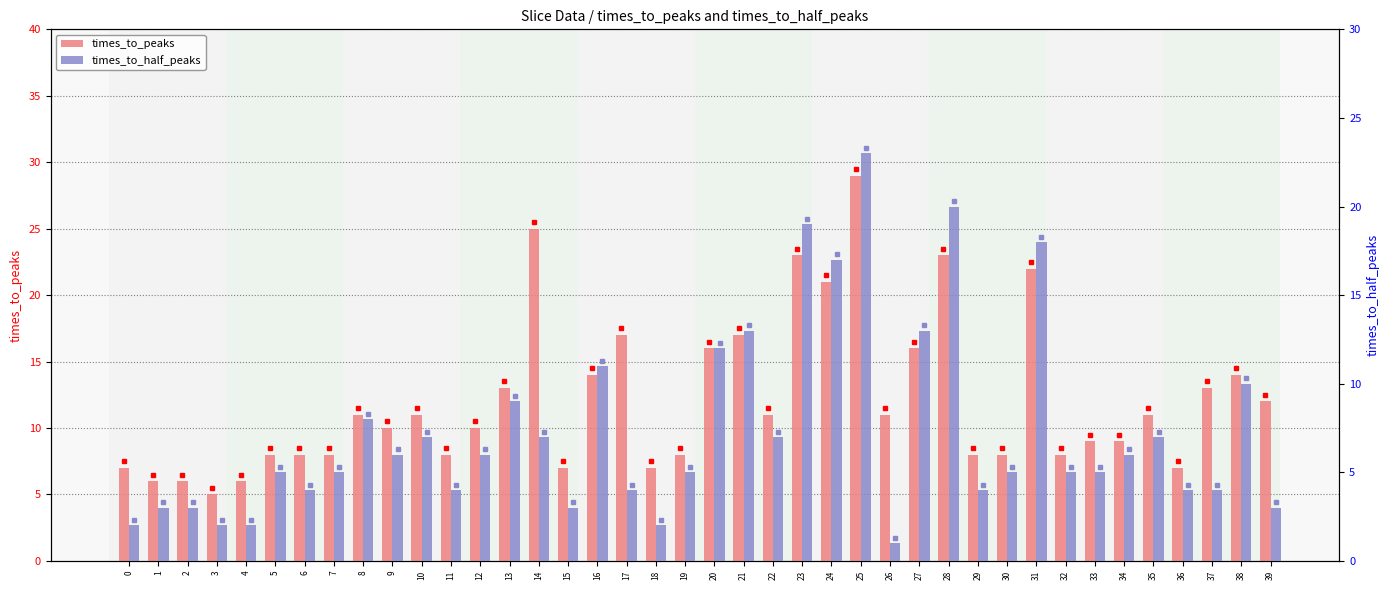

At which label is times_to_peaks closest to 17?

17